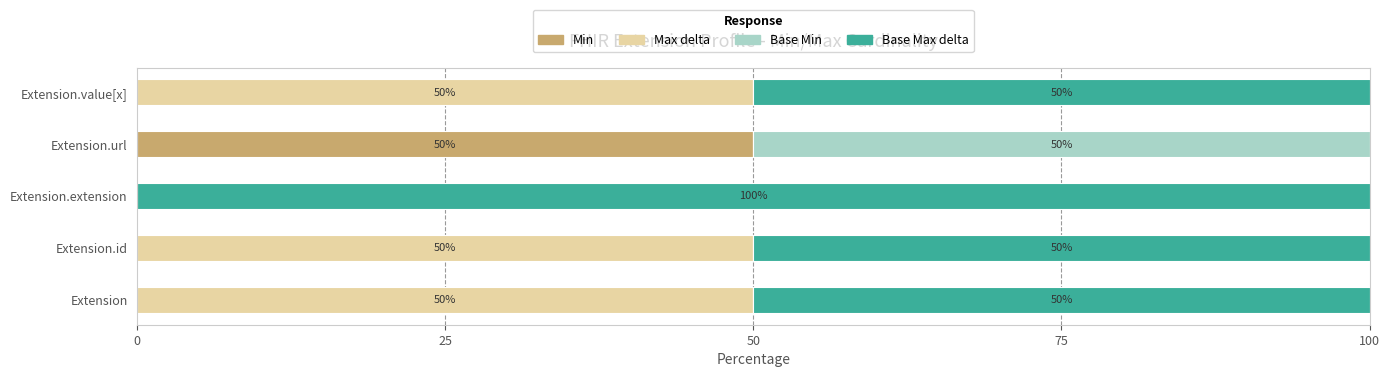

What are all the series names shown in the legend?

Min, Max delta, Base Min, Base Max delta